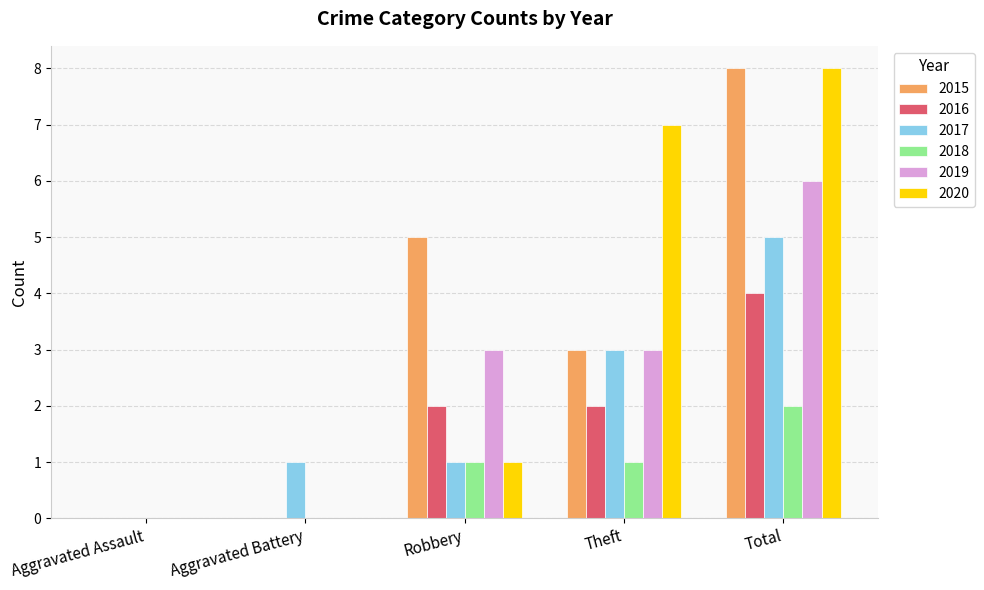

What is the total value across all series at Total?

33